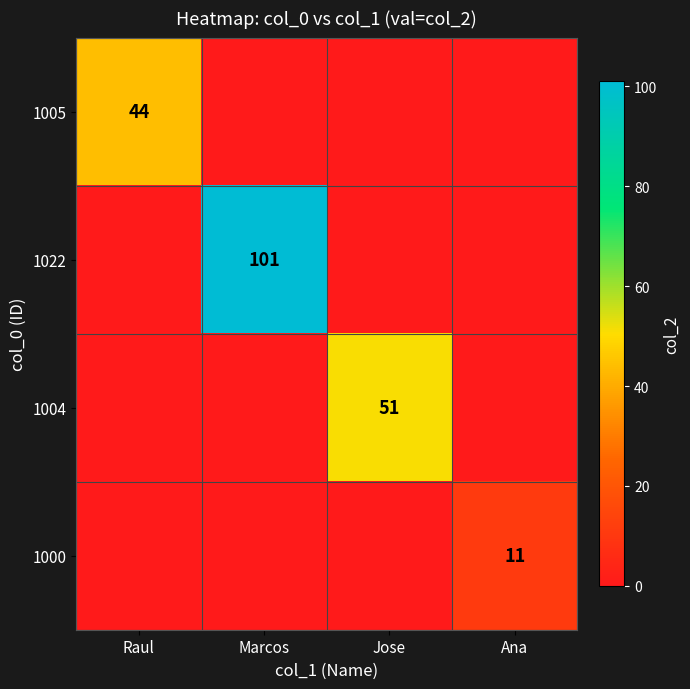

True or false: 1005 has a value of 24 at Raul.

False